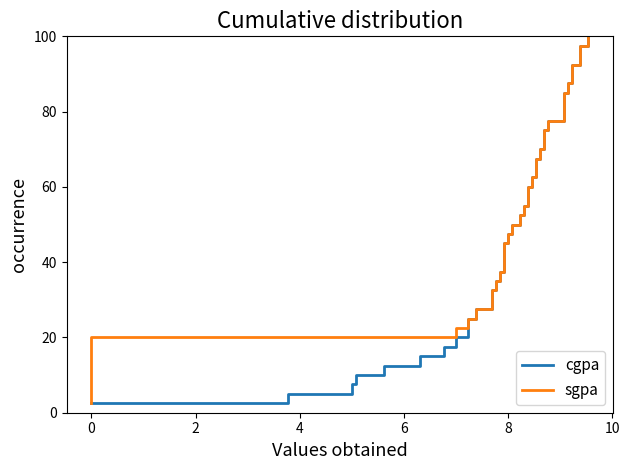

At how many categories does at least one series exceed 97?

2